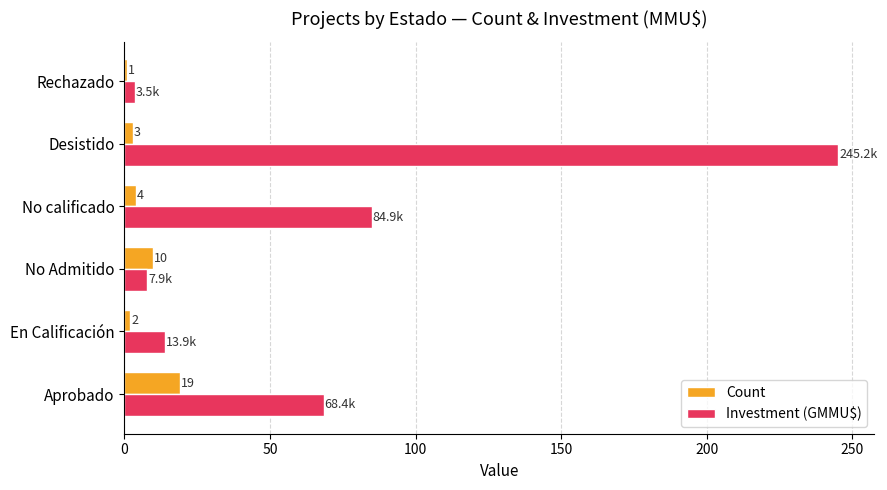

The value of Investment (GMMU$) at No calificado is 84.9. True or false?

True